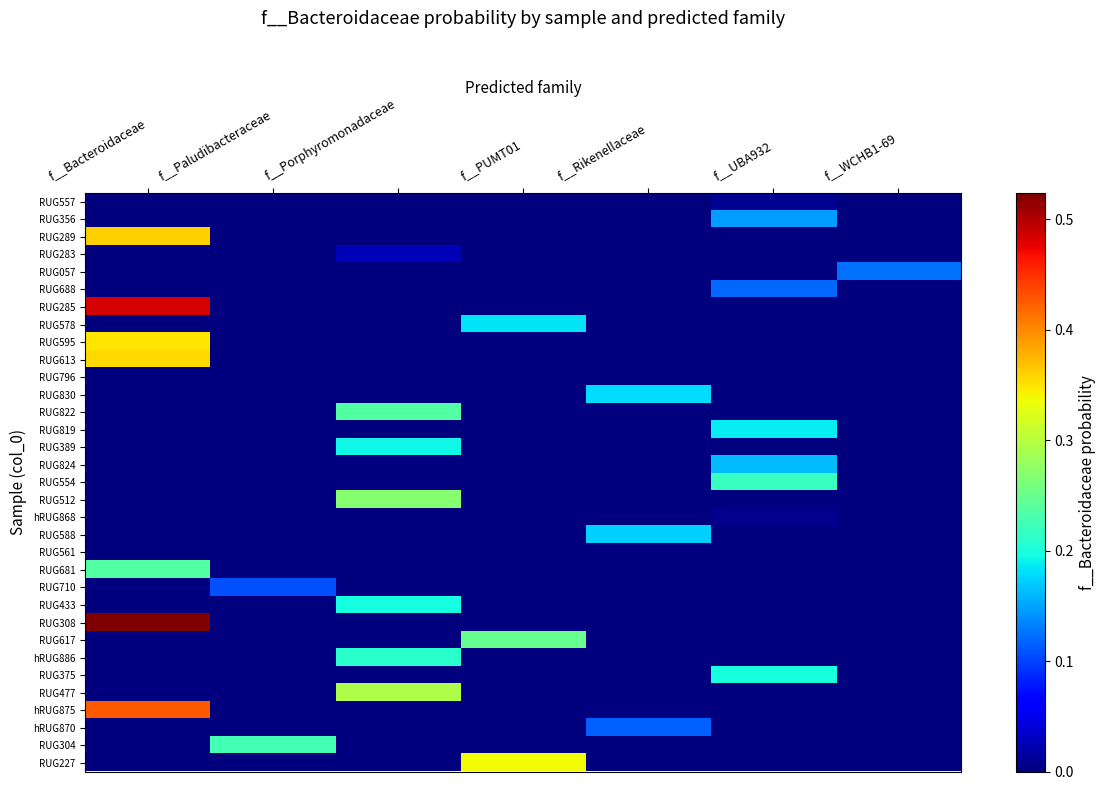

List the series in order of their peak value, highest first.

RUG308, RUG285, hRUG875, RUG289, RUG613, RUG595, RUG227, RUG477, RUG512, RUG617, RUG681, RUG822, RUG304, RUG554, hRUG886, RUG375, RUG433, RUG389, RUG819, RUG578, RUG830, RUG588, RUG824, RUG356, RUG057, RUG688, hRUG870, RUG710, RUG283, RUG557, hRUG868, RUG796, RUG561